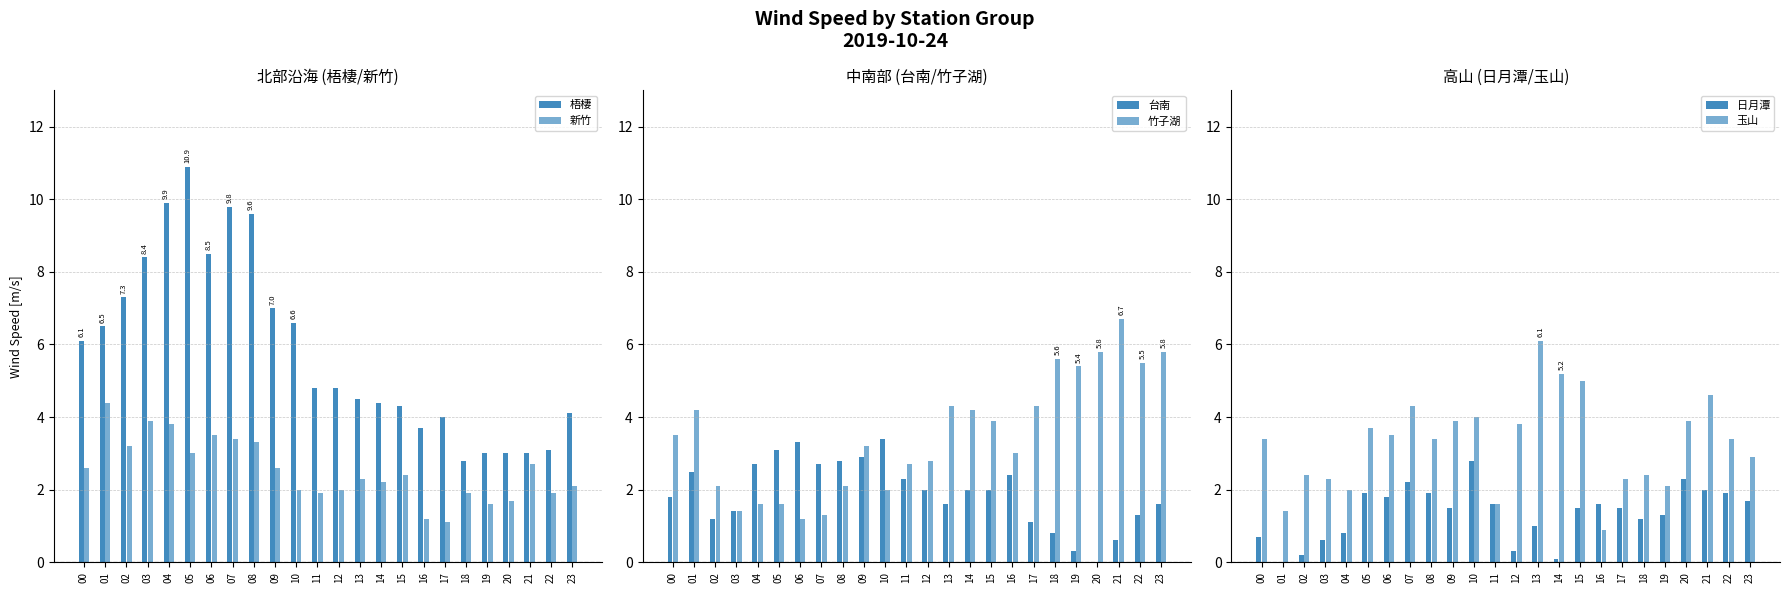

Between 20 and 11, which is larger?

11